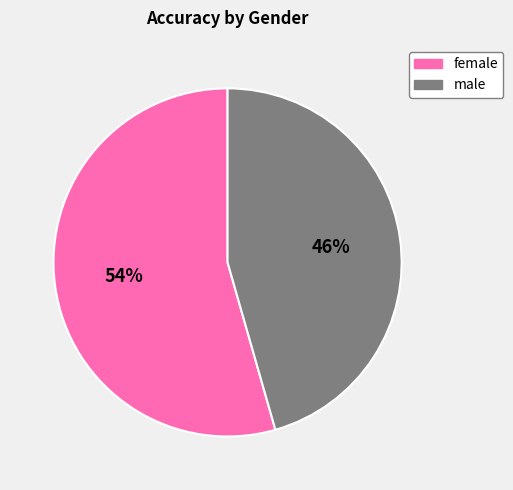

To the nearest percent, what is the average slice percentage?

50%